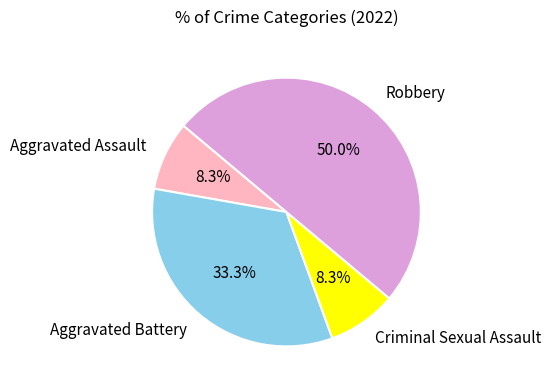

Which slice is the largest?

Robbery